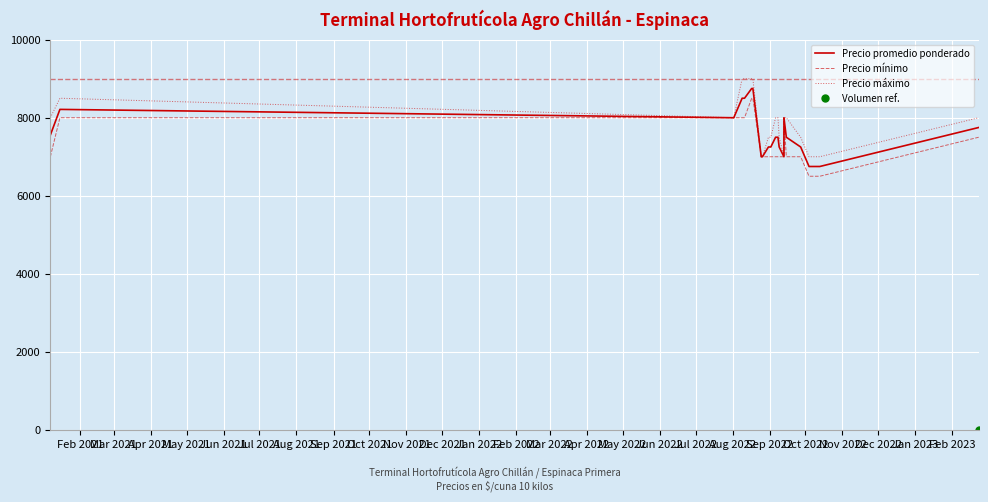

Which series has the largest total across all categories?

Precio máximo